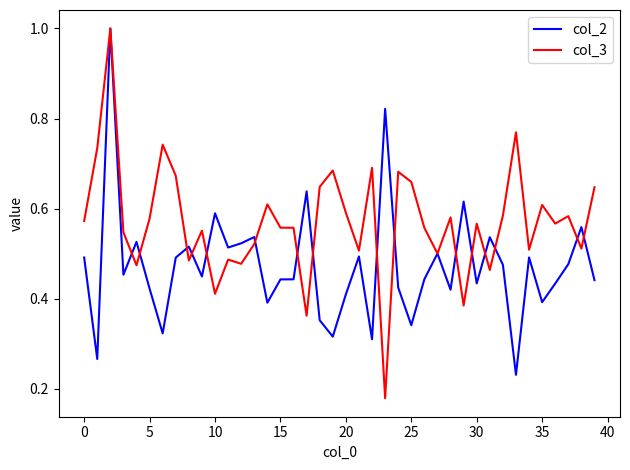

Which series has the largest range (max minus min)?

col_3